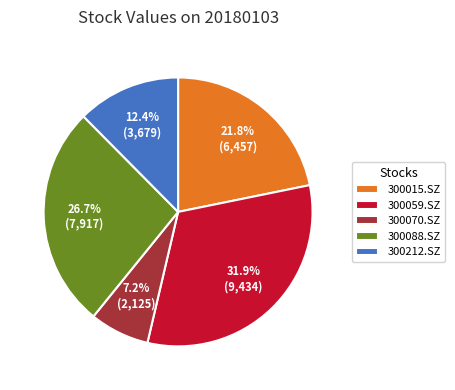

Which category has the smallest portion of the pie?

300070.SZ